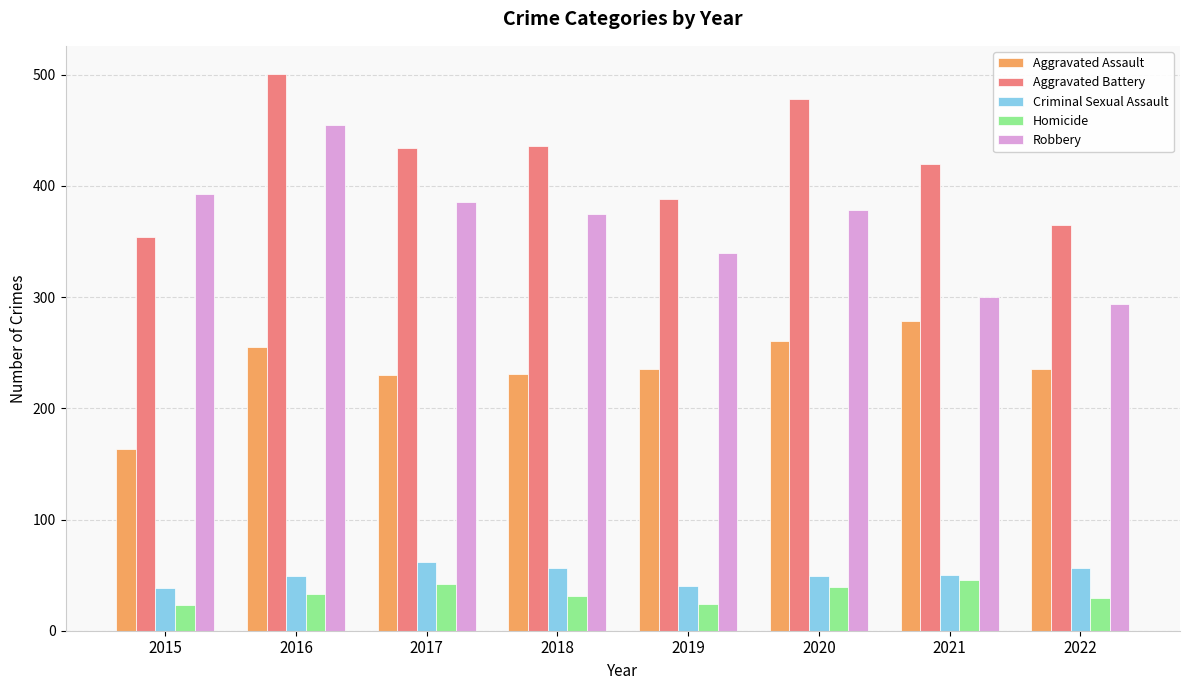

Which series has the largest total across all categories?

Aggravated Battery